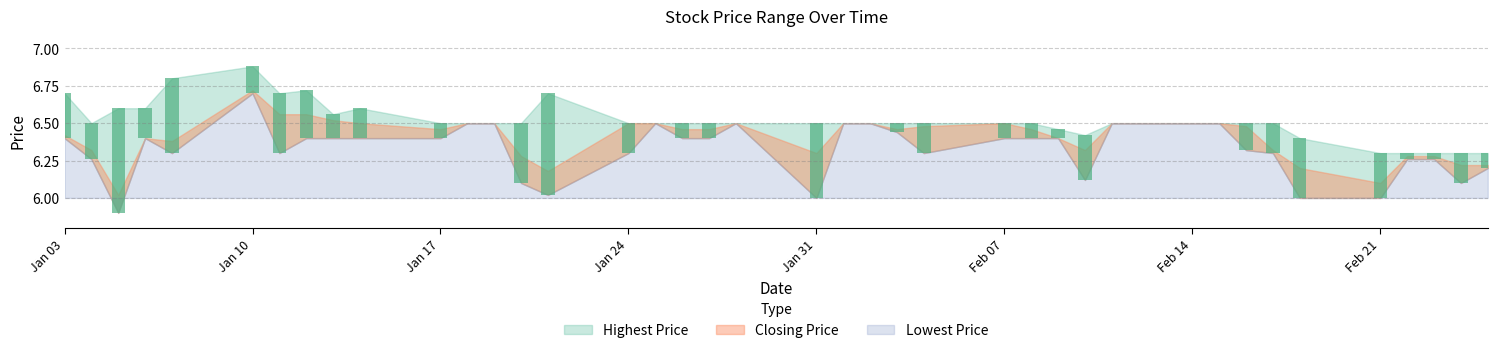

Reading left to right, extract all data points from this chart.

Highest Price: 20220103=6.7	20220104=6.5	20220105=6.6	20220106=6.6	20220107=6.8	20220110=6.9	20220111=6.7	20220112=6.7	20220113=6.6	20220114=6.6	20220117=6.5	20220118=6.5	20220119=6.5	20220120=6.5	20220121=6.7	20220124=6.5	20220125=6.5	20220126=6.5	20220127=6.5	20220128=6.5	20220131=6.5	20220201=6.5	20220202=6.5	20220203=6.5	20220204=6.5	20220207=6.5	20220208=6.5	20220209=6.5	20220210=6.4	20220211=6.5	20220214=6.5	20220215=6.5	20220216=6.5	20220217=6.5	20220218=6.4	20220221=6.3	20220222=6.3	20220223=6.3	20220224=6.3	20220225=6.3
Lowest Price: 20220103=6.4	20220104=6.3	20220105=5.9	20220106=6.4	20220107=6.3	20220110=6.7	20220111=6.3	20220112=6.4	20220113=6.4	20220114=6.4	20220117=6.4	20220118=6.5	20220119=6.5	20220120=6.1	20220121=6.0	20220124=6.3	20220125=6.5	20220126=6.4	20220127=6.4	20220128=6.5	20220131=6.0	20220201=6.5	20220202=6.5	20220203=6.4	20220204=6.3	20220207=6.4	20220208=6.4	20220209=6.4	20220210=6.1	20220211=6.5	20220214=6.5	20220215=6.5	20220216=6.3	20220217=6.3	20220218=6.0	20220221=6.0	20220222=6.3	20220223=6.3	20220224=6.1	20220225=6.2
Closing Price: 20220103=6.4	20220104=6.3	20220105=6.0	20220106=6.4	20220107=6.4	20220110=6.7	20220111=6.6	20220112=6.6	20220113=6.5	20220114=6.5	20220117=6.5	20220118=6.5	20220119=6.5	20220120=6.3	20220121=6.2	20220124=6.5	20220125=6.5	20220126=6.5	20220127=6.5	20220128=6.5	20220131=6.3	20220201=6.5	20220202=6.5	20220203=6.5	20220204=6.5	20220207=6.5	20220208=6.5	20220209=6.4	20220210=6.3	20220211=6.5	20220214=6.5	20220215=6.5	20220216=6.5	20220217=6.3	20220218=6.2	20220221=6.1	20220222=6.3	20220223=6.3	20220224=6.2	20220225=6.2